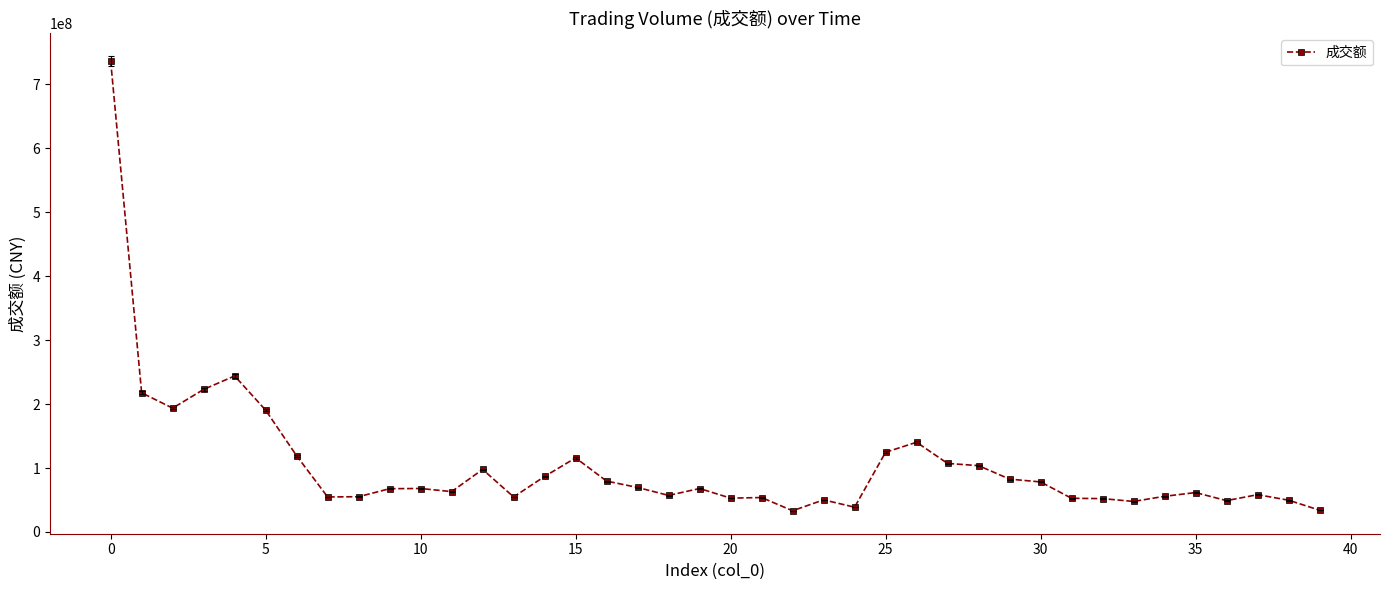

What is the minimum value shown in the chart?

33185193